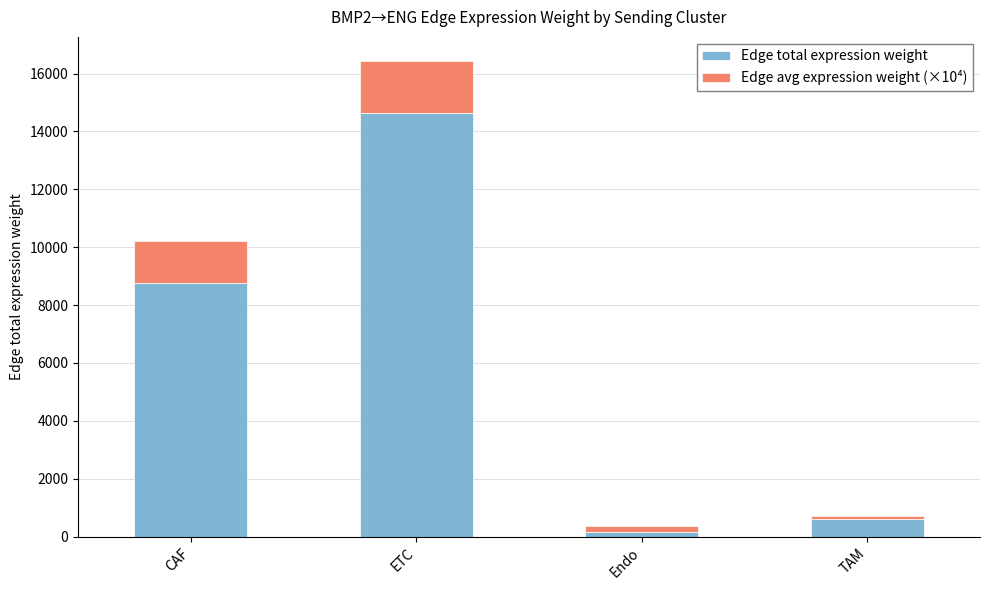

What is the sum of all Edge total expression weight values?

24139.6